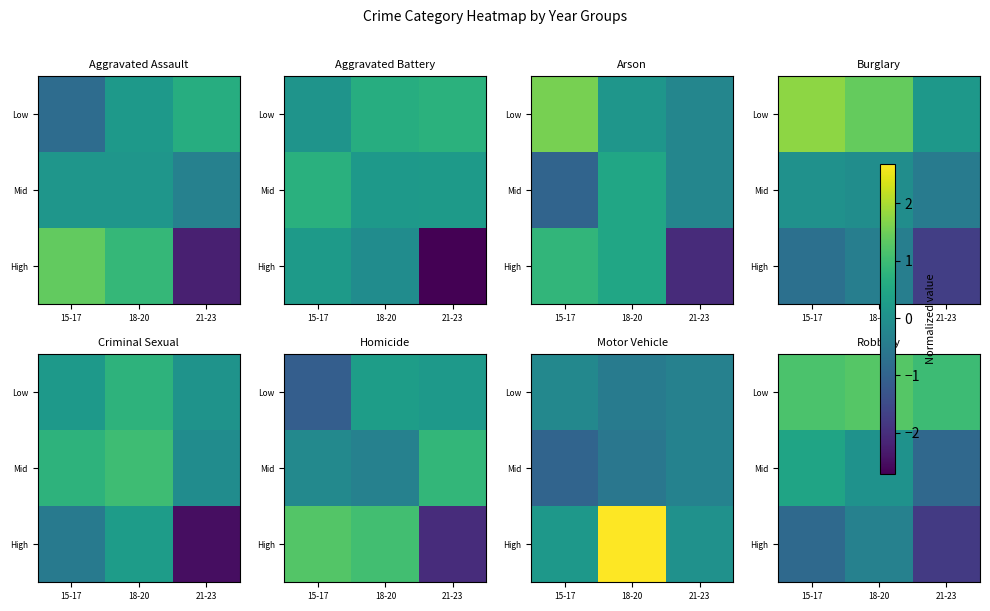

The Low series shows 1.6 at 15-17. True or false?

False